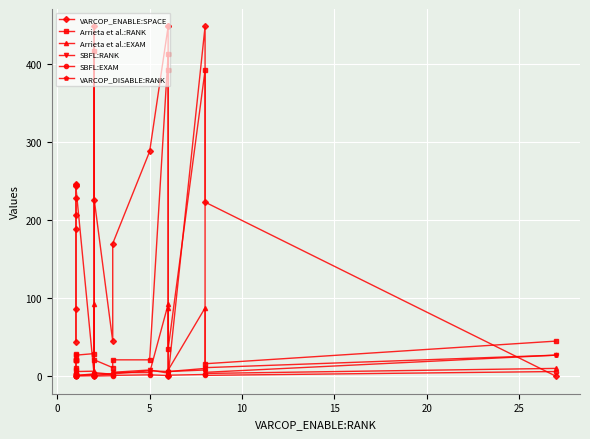

At which category does VARCOP_DISABLE:RANK reach its first local peak?

5